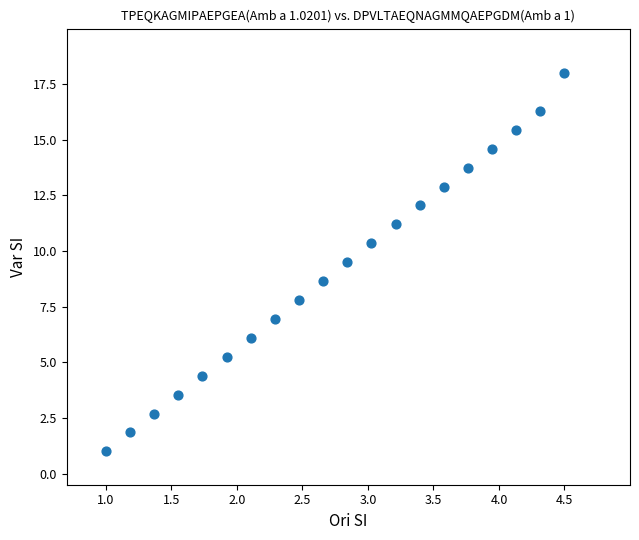

What is the range of Y values (max minus min)?

17.0